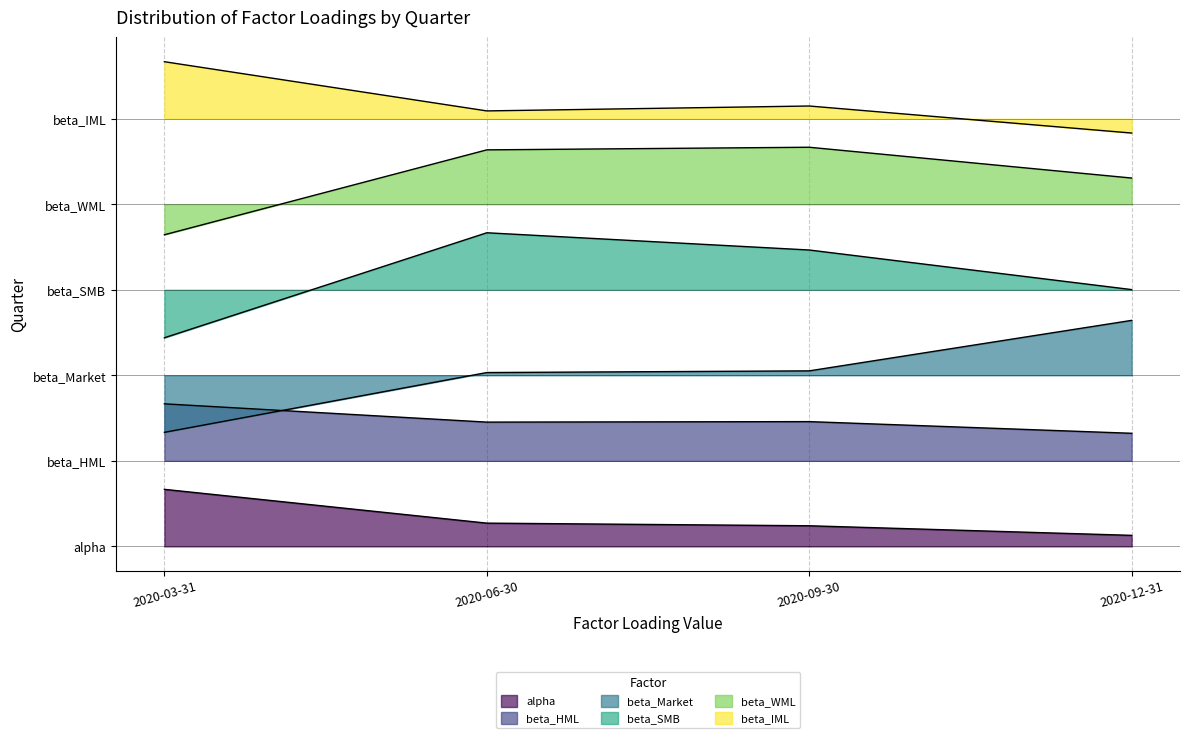

Is the value of alpha at 2020-12-31 greater than the value of beta_IML at 2020-12-31?

No